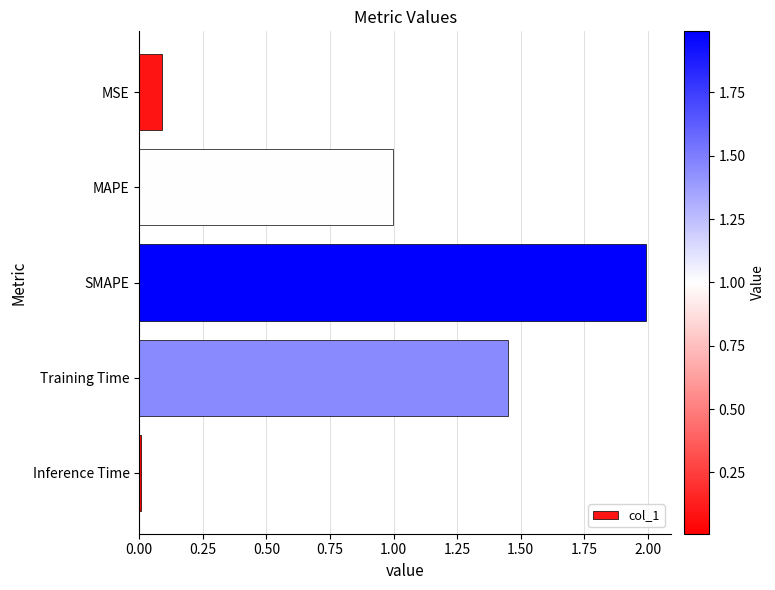

Read the value at MAPE.

1.0